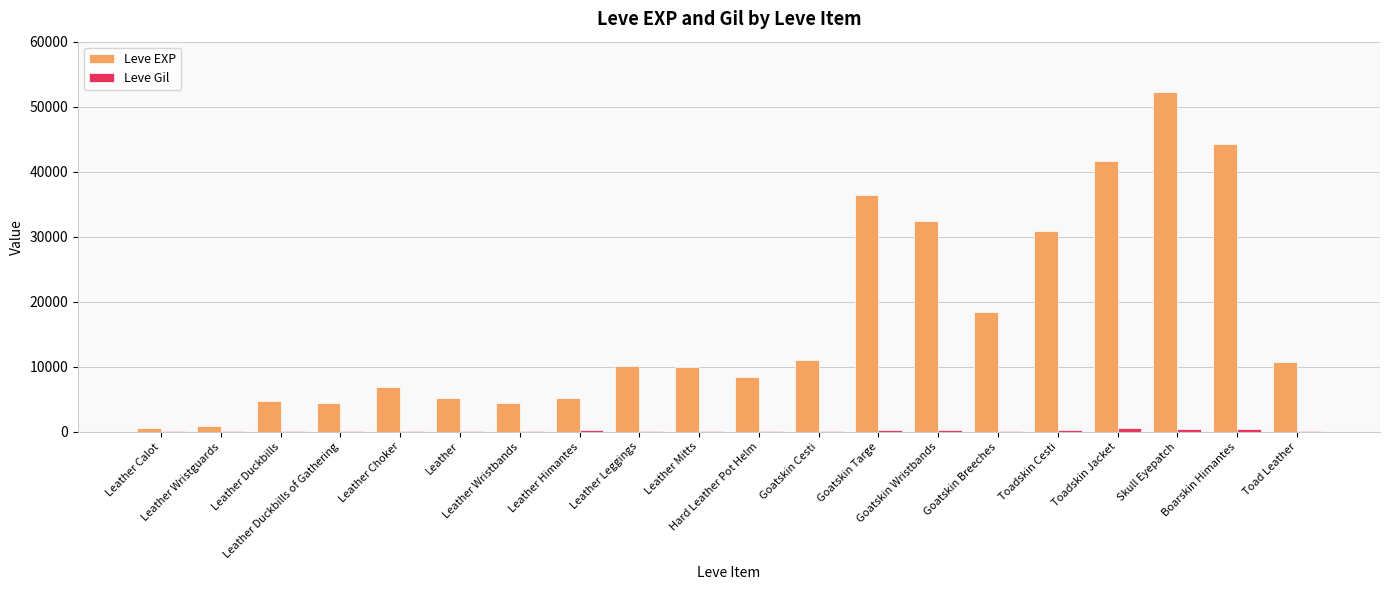

What is the maximum value shown in the chart?

52220